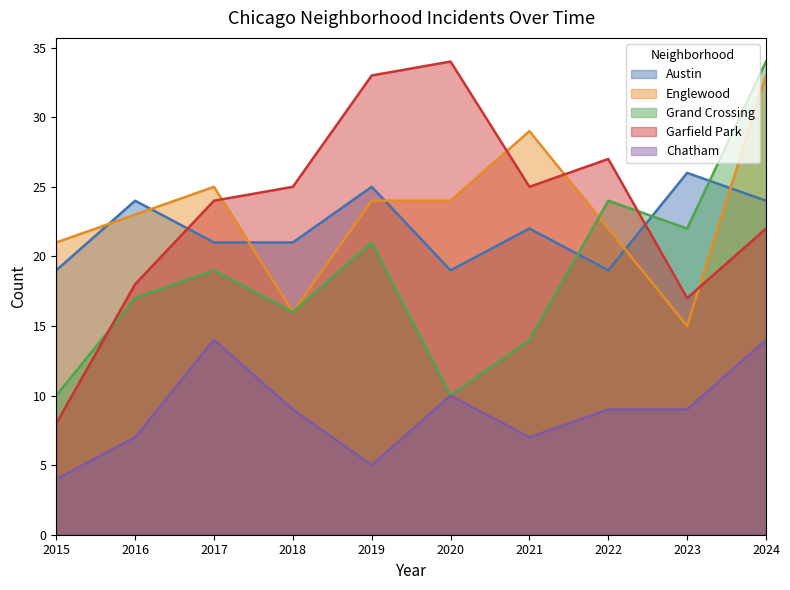

What are all the series names shown in the legend?

Austin, Englewood, Grand Crossing, Garfield Park, Chatham